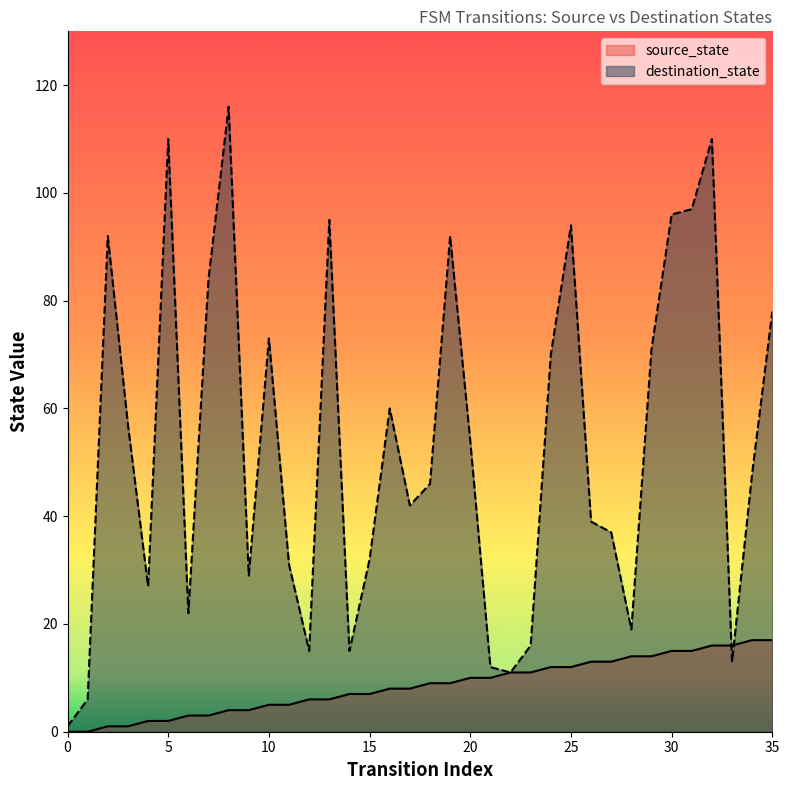

How many lines are shown in the chart?

2